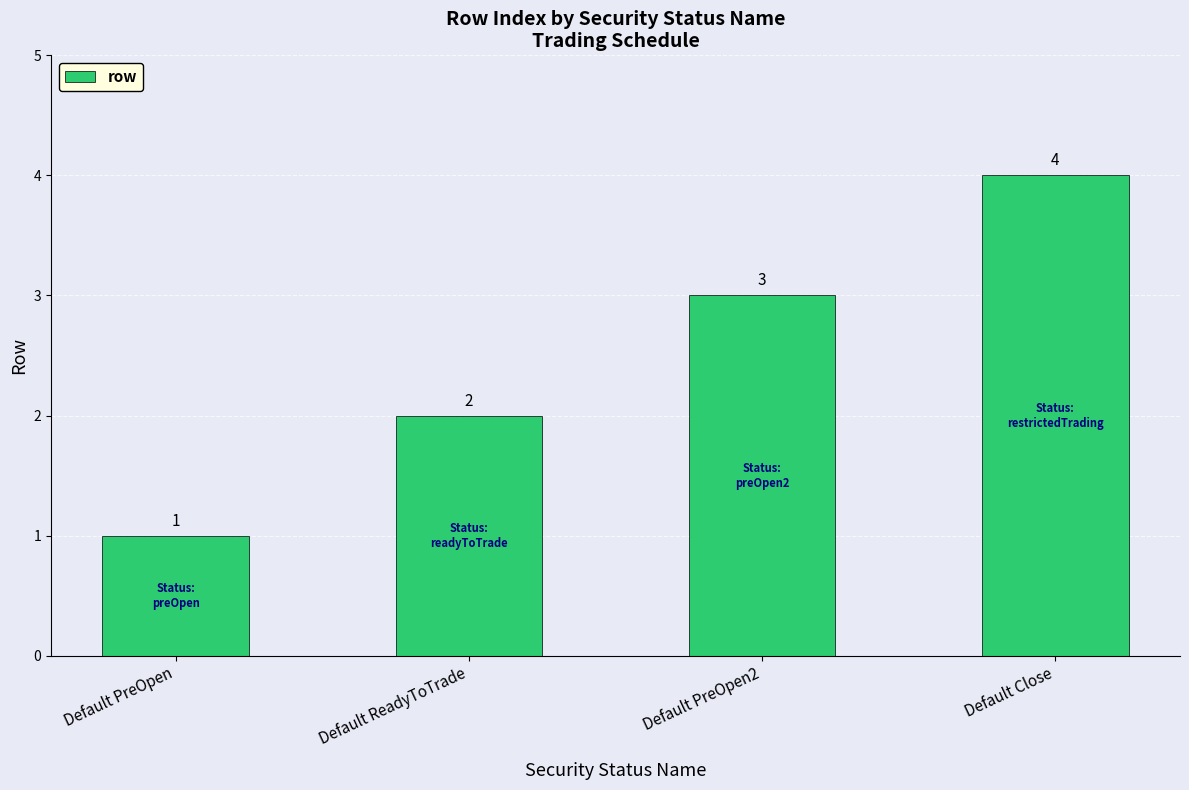

What is the difference between the values at Default PreOpen2 and Default PreOpen?

2